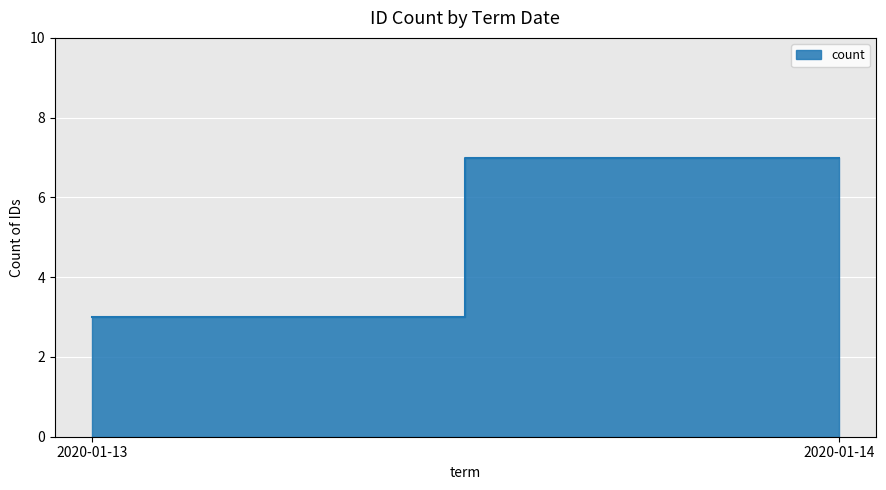

Reading right to left, what are all the values shown in this chart?

2020-01-14=7	2020-01-13=3